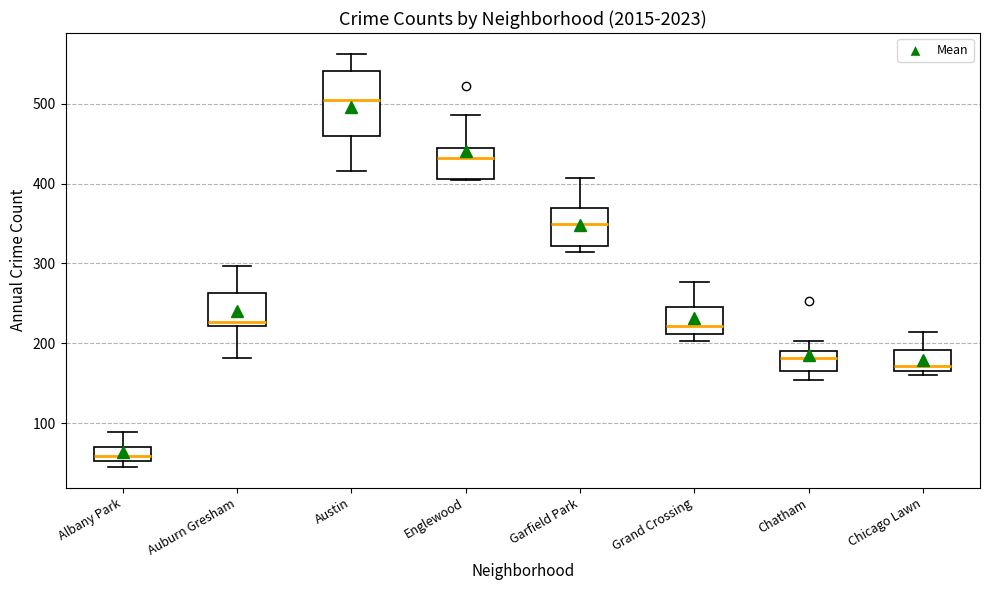

Reading left to right, transcribe this box plot: for each box, give where its median line is, the range the box spans, and where its two whiskers end, as read against the y-axis. The values are not printed on the chart, so give them approximately, as read against the axis.

Albany Park: median 60, box 50 to 70, whiskers 50 (just below the box's lower edge) to 90
Auburn Gresham: median 230, box 220 to 260, whiskers 180 to 300
Austin: median 510, box 460 to 540, whiskers 420 to 560
Englewood: median 430, box 410 to 450, whiskers 410 to 490
Garfield Park: median 350, box 320 to 370, whiskers 310 to 410
Grand Crossing: median 220, box 210 to 250, whiskers 200 to 280
Chatham: median 180, box 170 to 190, whiskers 150 to 200
Chicago Lawn: median 170 (just above the box's lower edge), box 170 to 190, whiskers 160 to 210